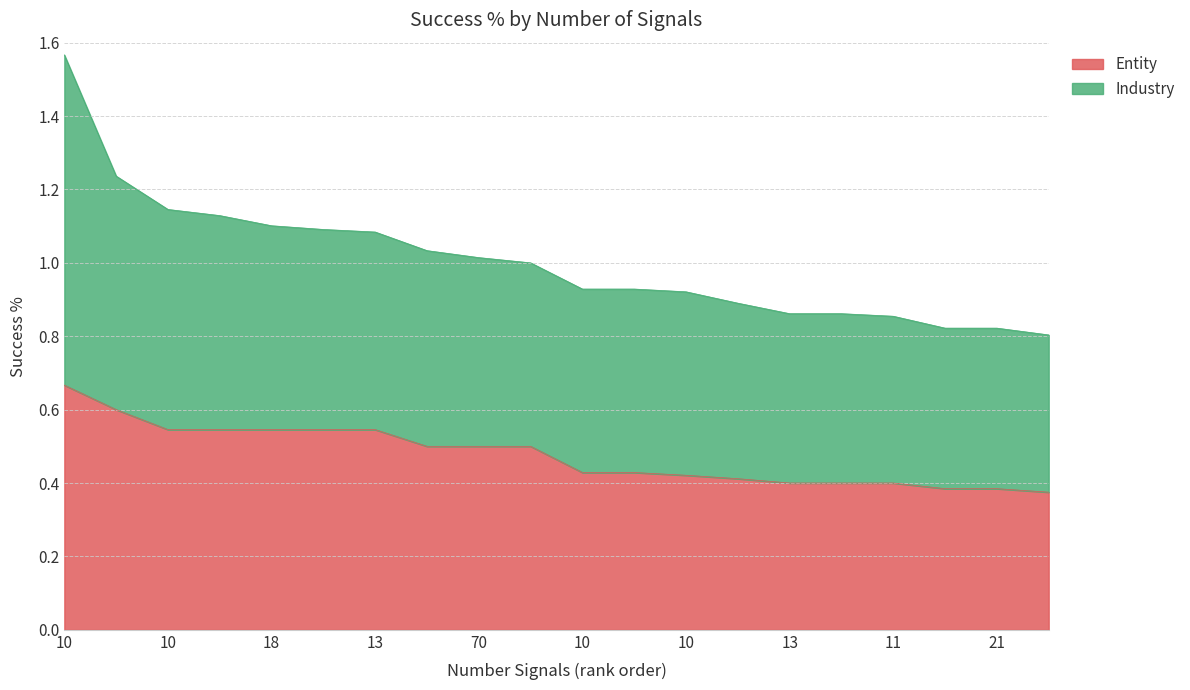

Does the chart have visible grid lines?

Yes